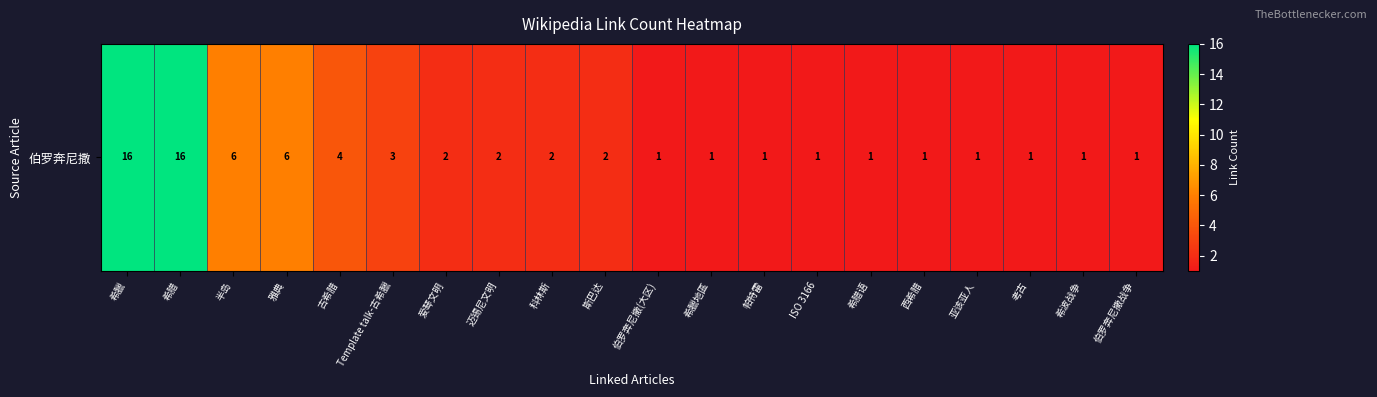

List the labels in order of value, smallest first.

伯罗奔尼撒(大区), 希臘地區, 帕特雷, ISO 3166, 希腊语, 西希腊, 亚该亚人, 考古, 希波战争, 伯罗奔尼撒战争, 爱琴文明, 迈锡尼文明, 科林斯, 斯巴达, Template talk-古希臘, 古希腊, 半岛, 雅典, 希臘, 希腊